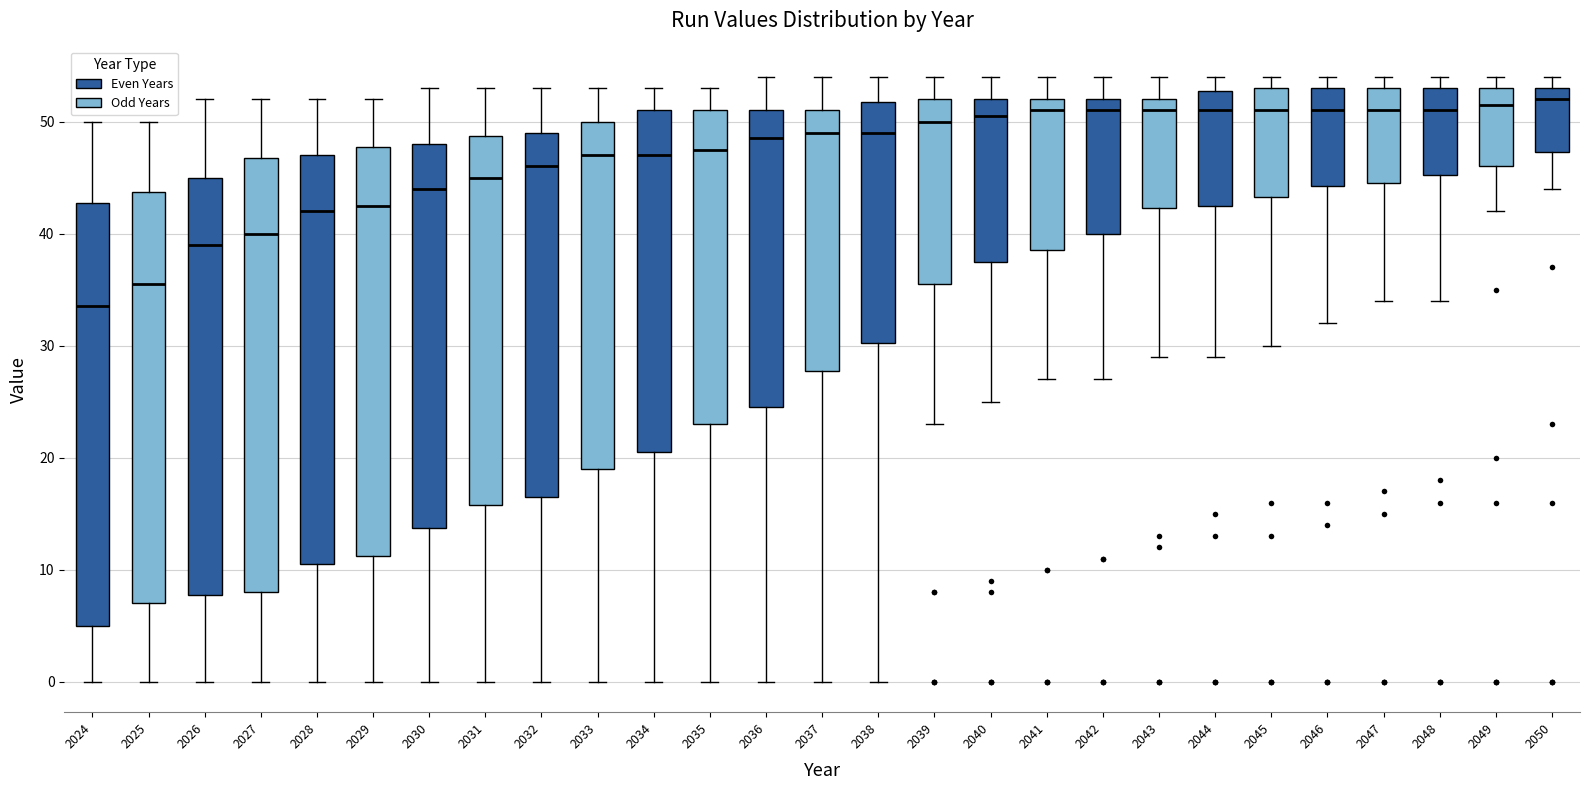

Which box has the lowest median line?

2024